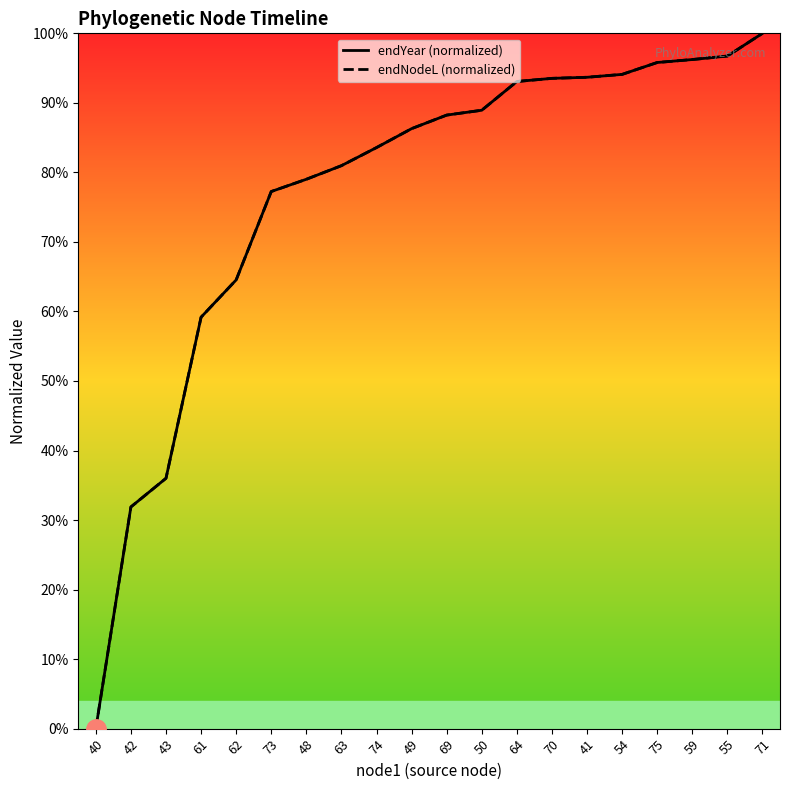

What is the maximum value shown in the chart?

100.0